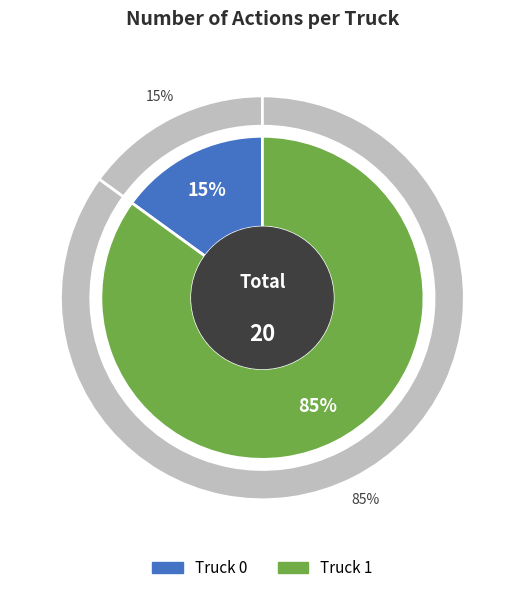

To the nearest percent, what portion does Truck 0 represent?

15%